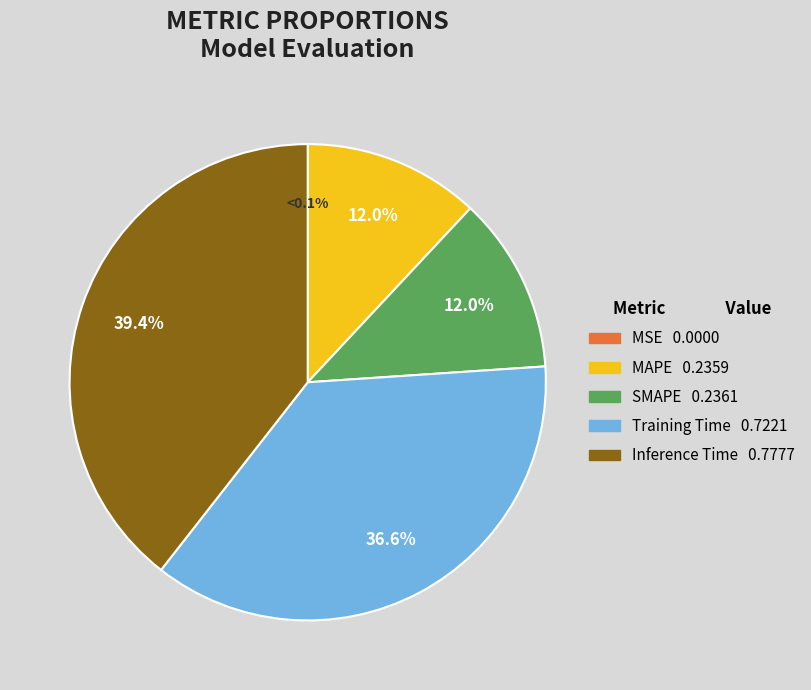

Rank the categories by value from lowest to highest.

MSE, MAPE, SMAPE, Training Time, Inference Time